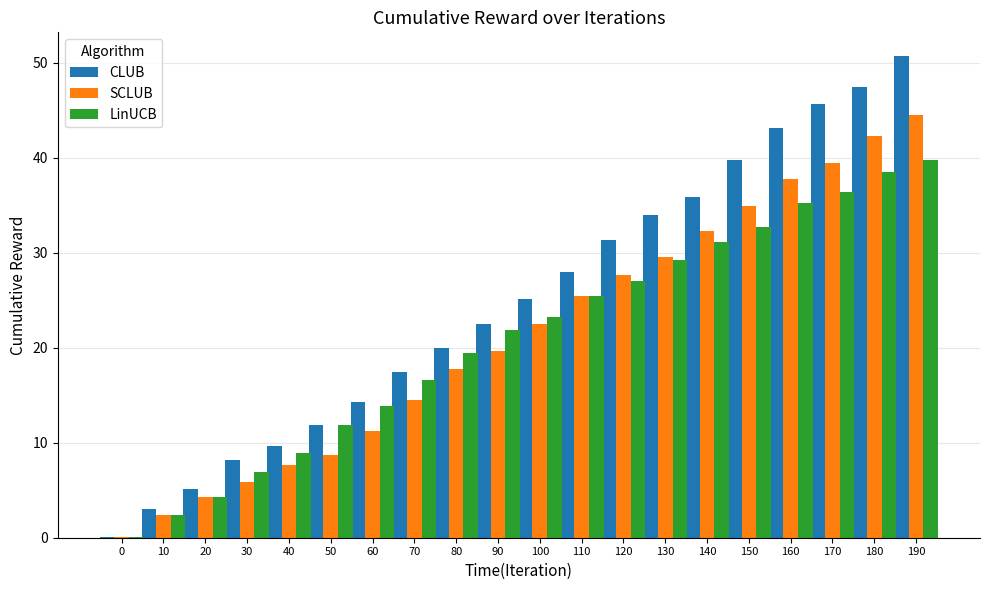

Is it true that CLUB equals 5.4 at 30?

False